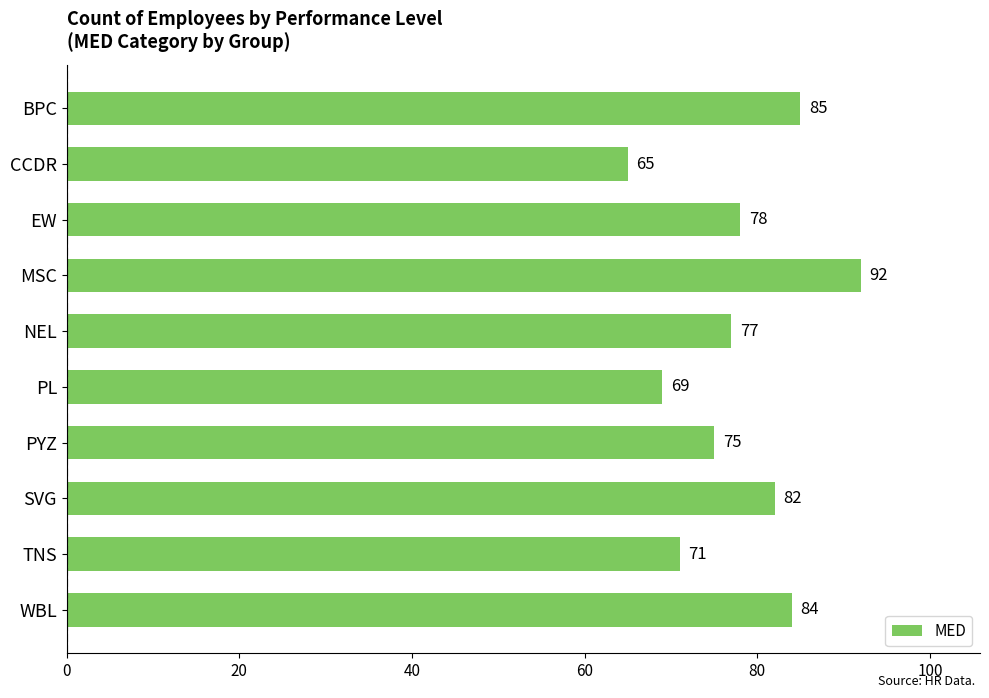

What is the difference between the maximum and minimum values?

27